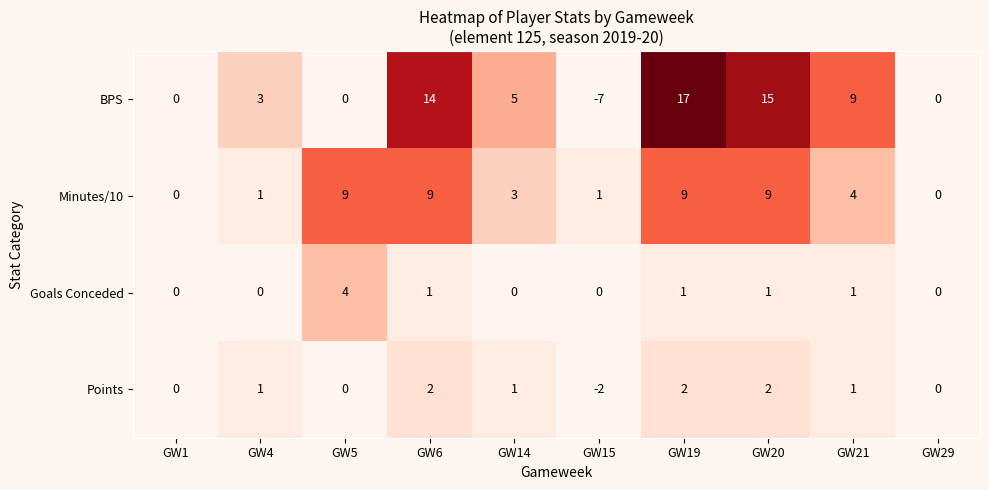

What is the difference between the BPS values at GW5 and GW15?

7